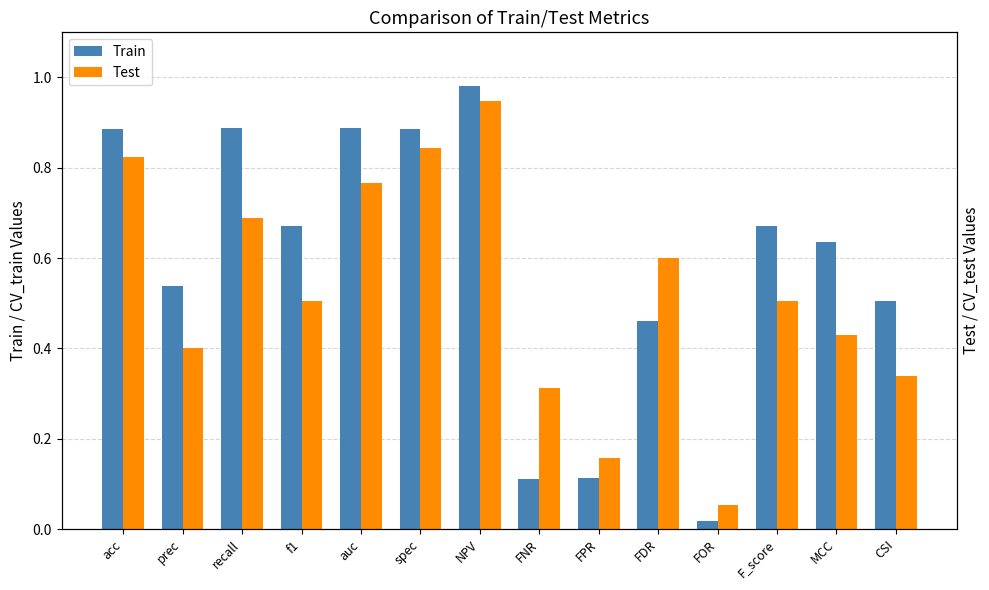

List the labels in order of Test value, smallest first.

FOR, FPR, FNR, CSI, prec, MCC, F_score, f1, FDR, recall, auc, acc, spec, NPV